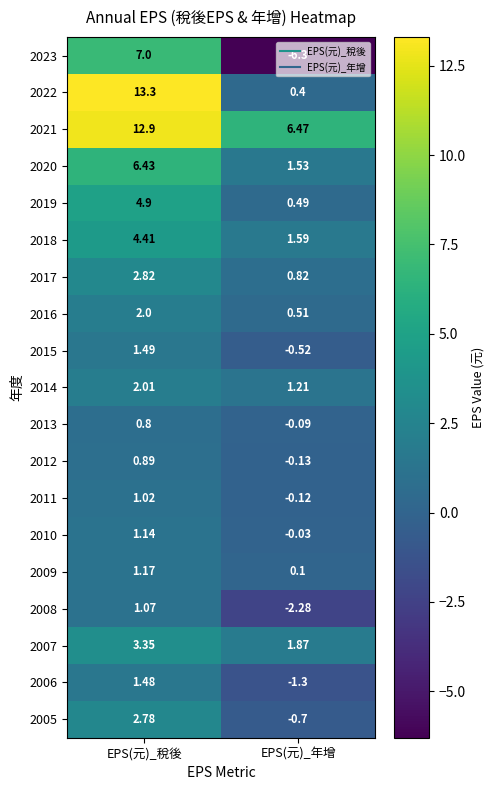

Which category has the highest value across all series?

EPS(元)_稅後